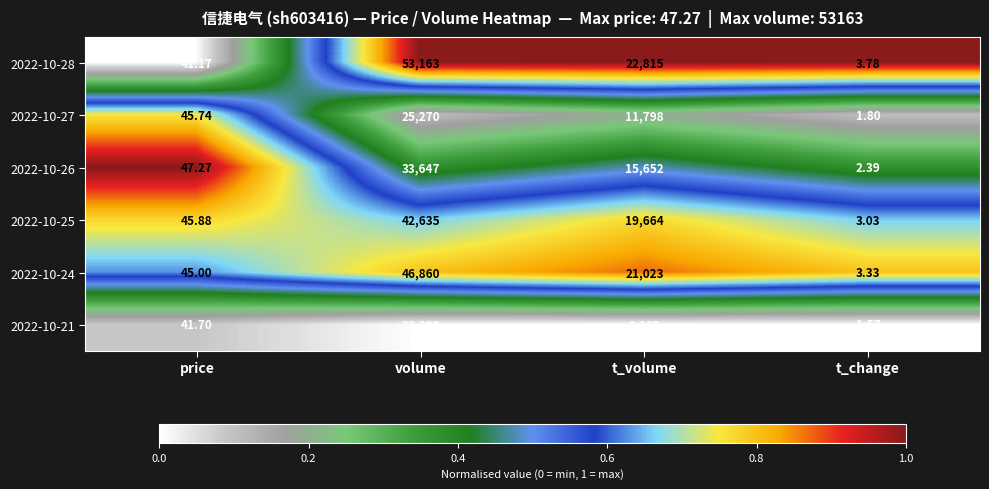

At which label does 2022-10-24 reach its peak?

volume